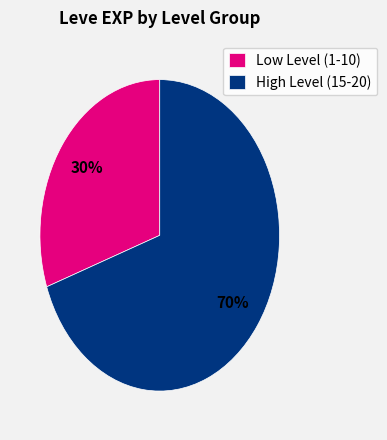

How many segments does this pie chart have?

2